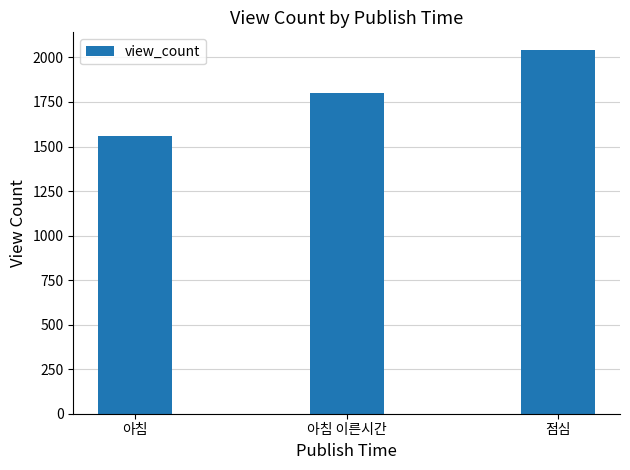

What is the label of the 2nd bar from the right?

아침 이른시간